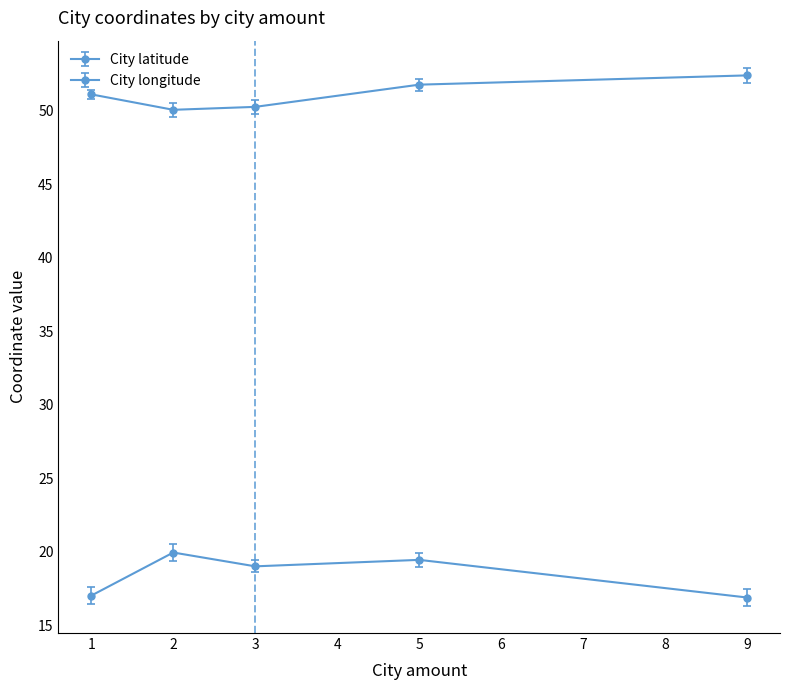

True or false: City longitude and City latitude cross at least once.

False